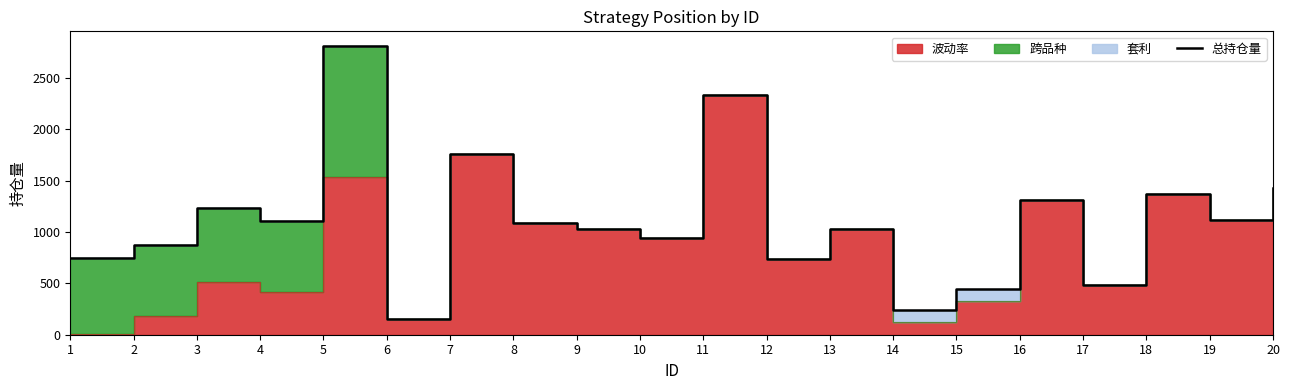

Approximately how many times larger is the value at 3 compared to 15?

2.7